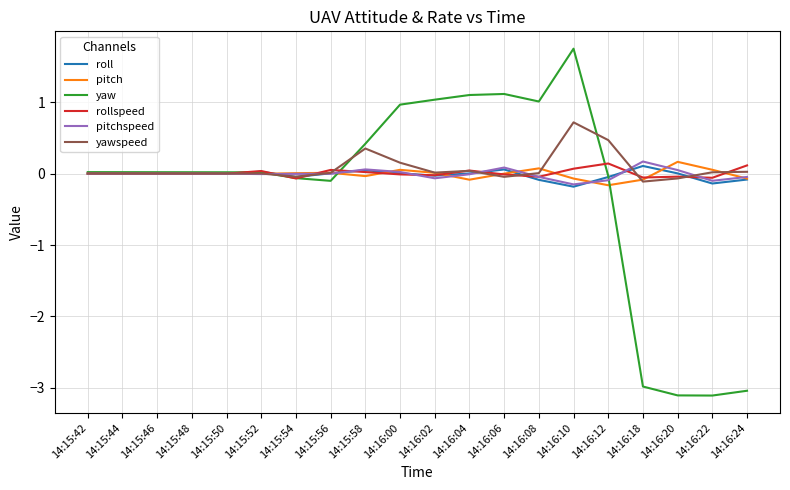

What is the highest value of the yawspeed series?

0.7